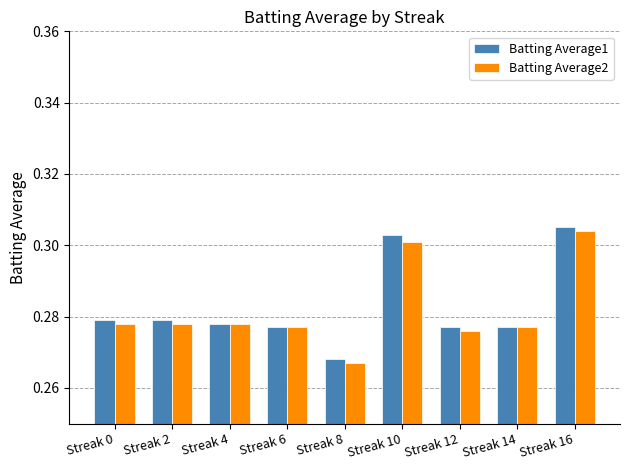

What is the sum of the Batting Average1 values at Streak 8 and Streak 14?

0.5